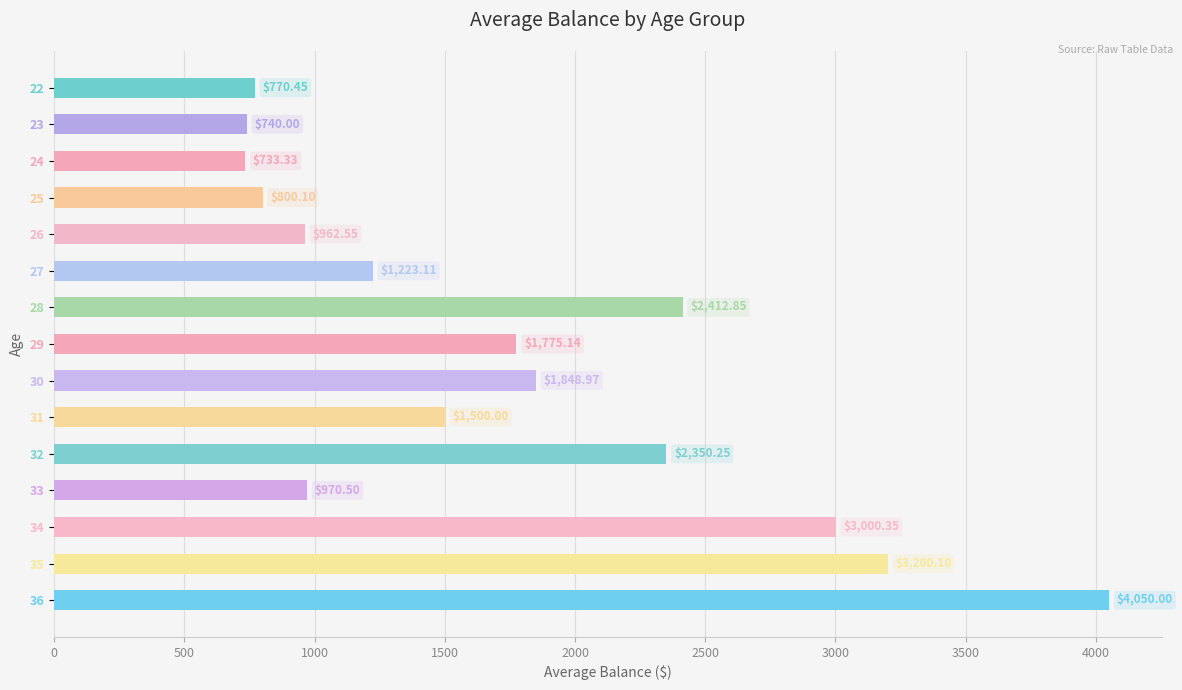

List the labels in order of value, largest first.

36, 35, 34, 28, 32, 30, 29, 31, 27, 33, 26, 25, 22, 23, 24